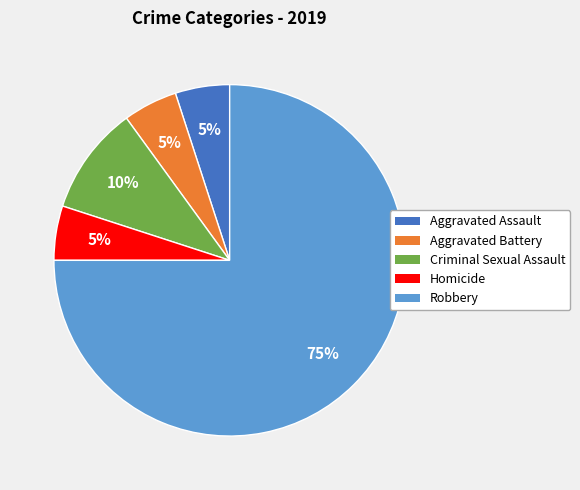

Is the sum of Aggravated Assault and Criminal Sexual Assault greater than half?

No